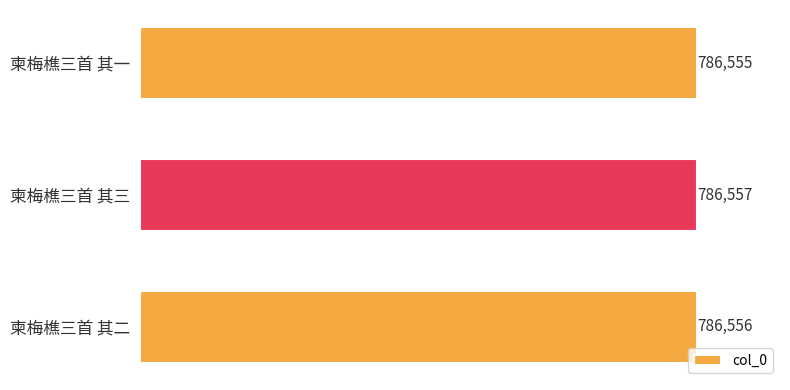

Which has a higher value, 柬梅樵三首 其一 or 柬梅樵三首 其三?

柬梅樵三首 其三